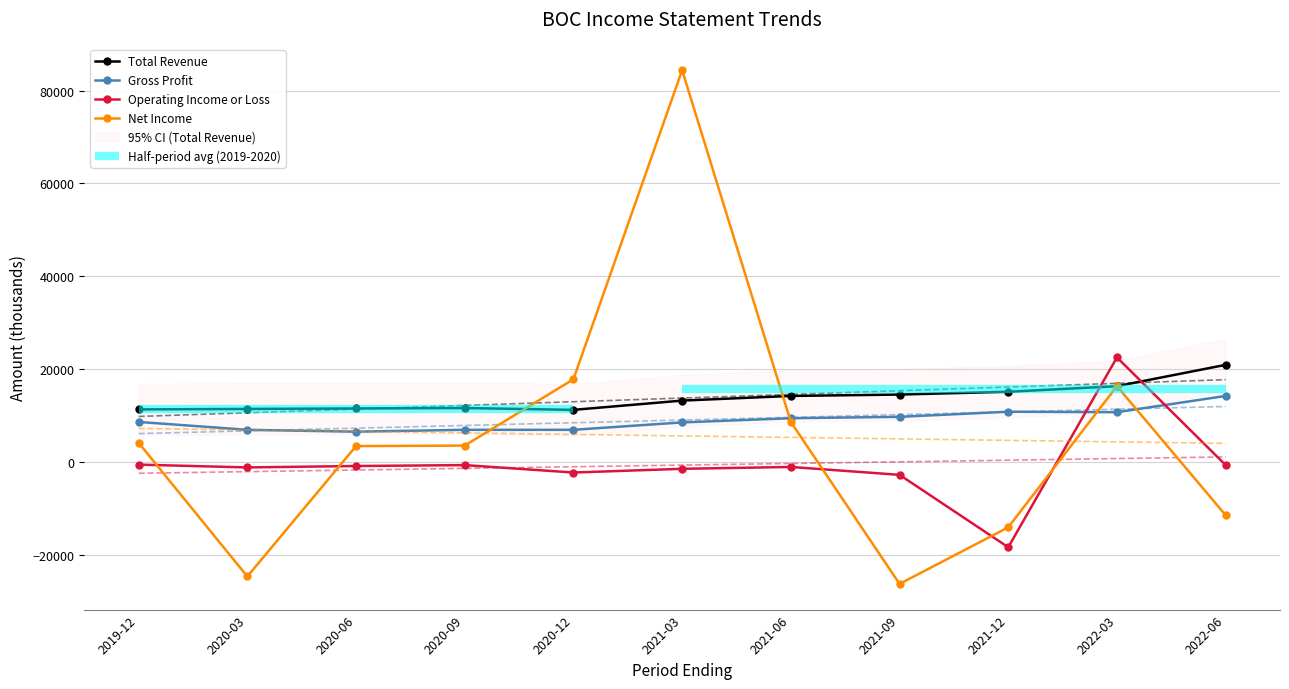

True or false: Operating Income or Loss has more than 1 points higher than both neighbors.

True